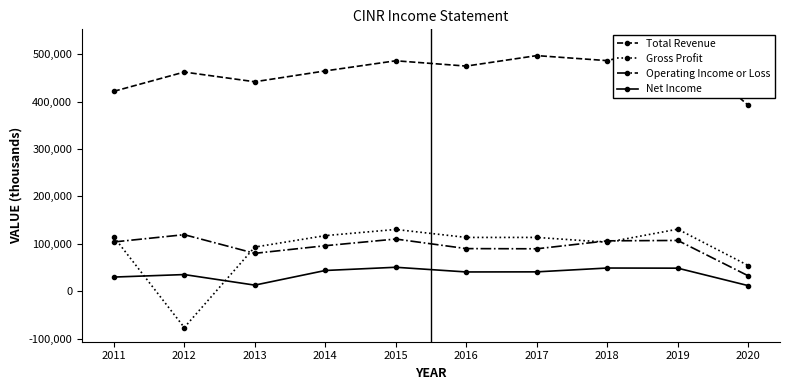

Reading right to left, what are all the values shown in this chart?

Total Revenue: 2020=392200	2019=522800	2018=486700	2017=497300	2016=475200	2015=486400	2014=465000	2013=442100	2012=462600	2011=421900
Gross Profit: 2020=54100	2019=130900	2018=103300	2017=113500	2016=113500	2015=130300	2014=117300	2013=93100	2012=-76700	2011=114700
Operating Income or Loss: 2020=32400	2019=107100	2018=106300	2017=89500	2016=89900	2015=110100	2014=96000	2013=79900	2012=119300	2011=103900
Net Income: 2020=11700	2019=48600	2018=48900	2017=40800	2016=40600	2015=50500	2014=43700	2013=12800	2012=35100	2011=29800